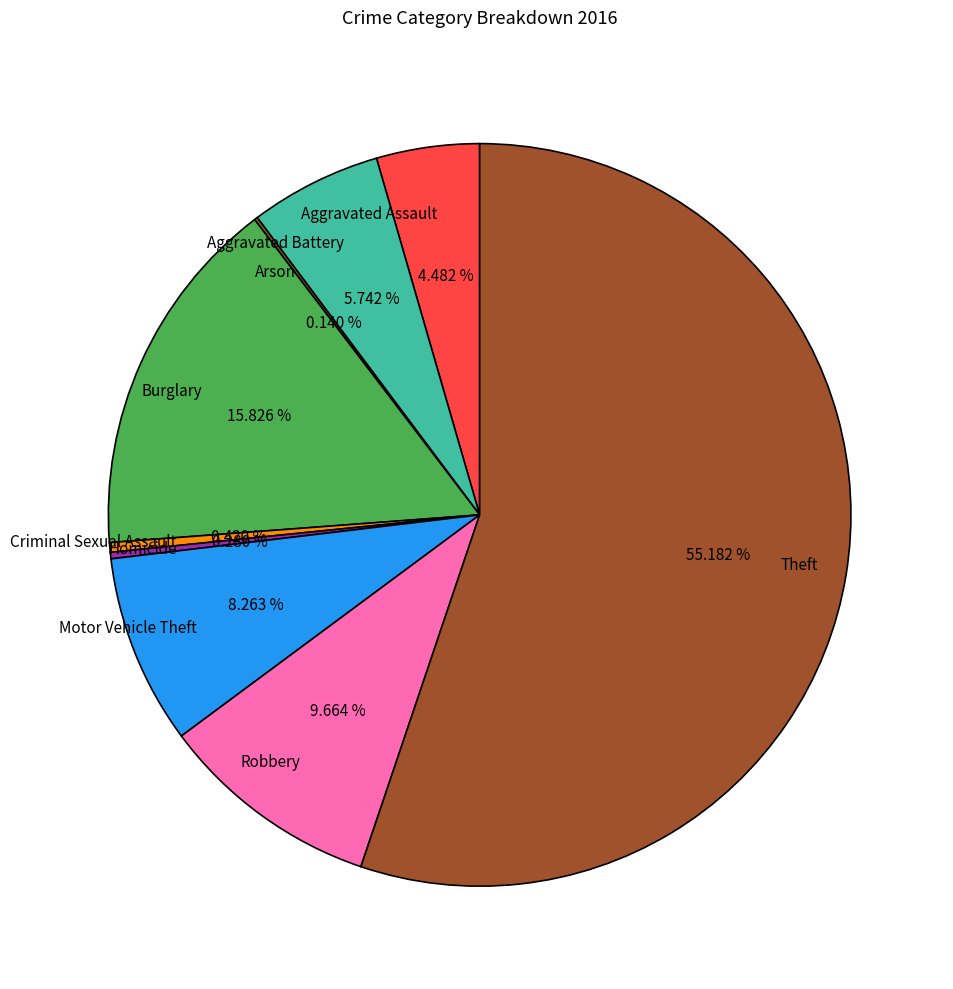

Is the sum of Criminal Sexual Assault and Theft greater than half?

Yes